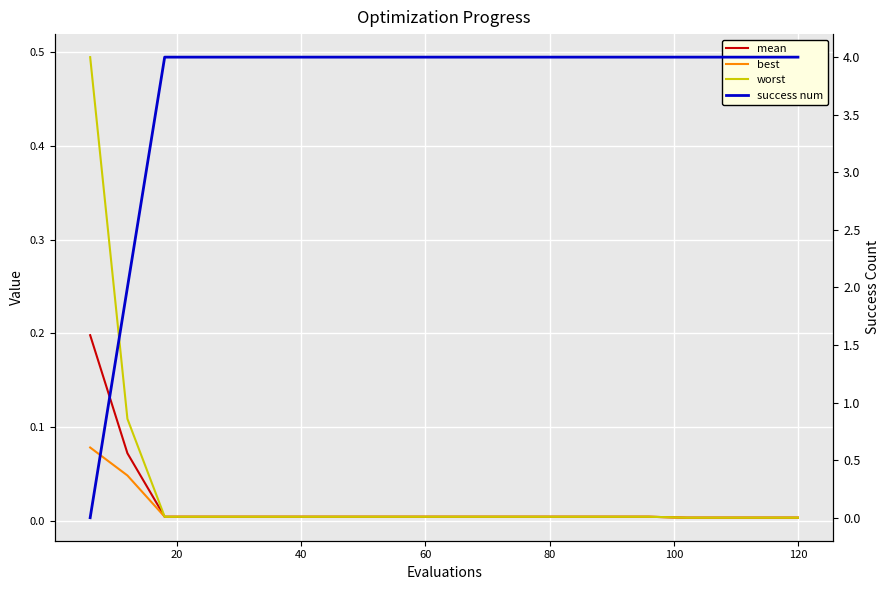

What is the maximum value shown in the chart?

4.0